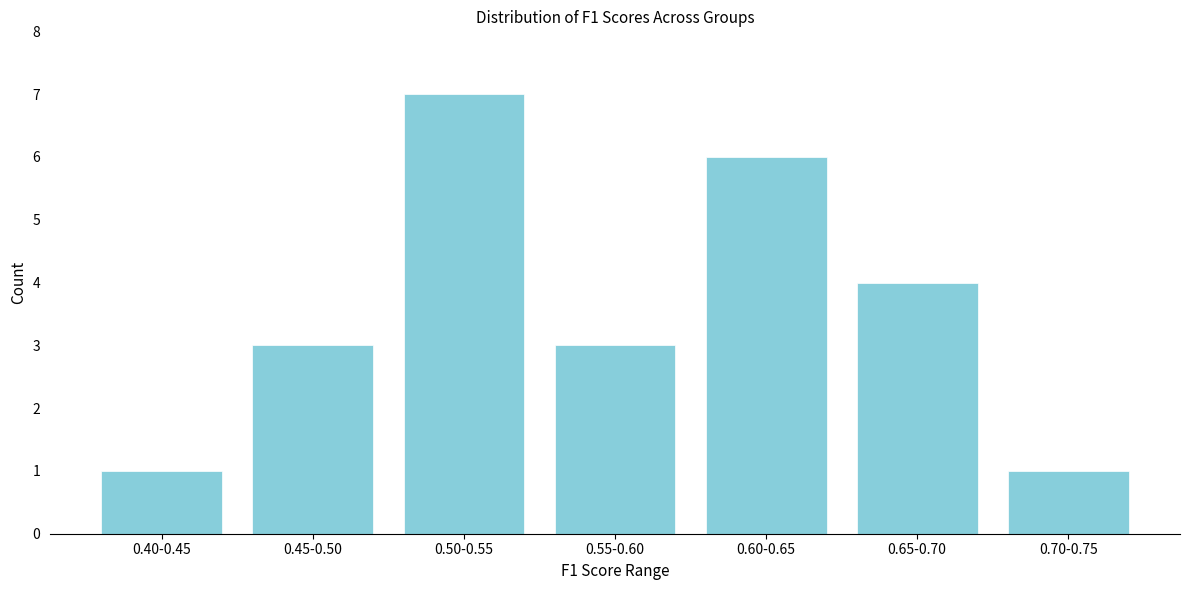

Reading left to right, extract all data points from this chart.

0.40-0.45=1	0.45-0.50=3	0.50-0.55=7	0.55-0.60=3	0.60-0.65=6	0.65-0.70=4	0.70-0.75=1